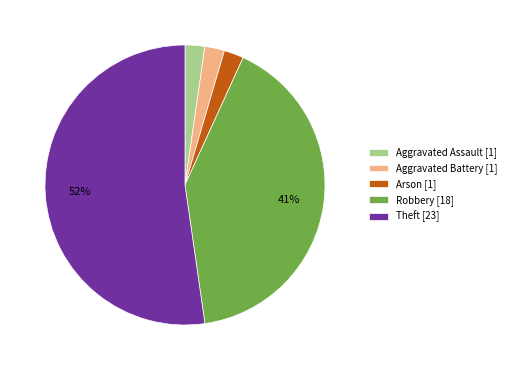

To the nearest percent, what is the average slice percentage?

20%